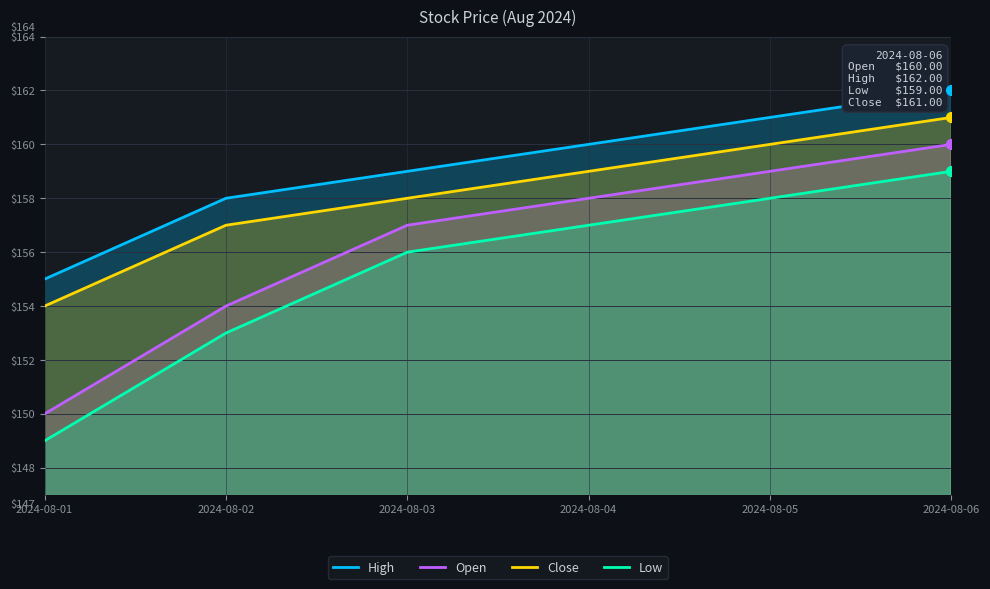

What is the total value across all series at 2024-08-03?

630